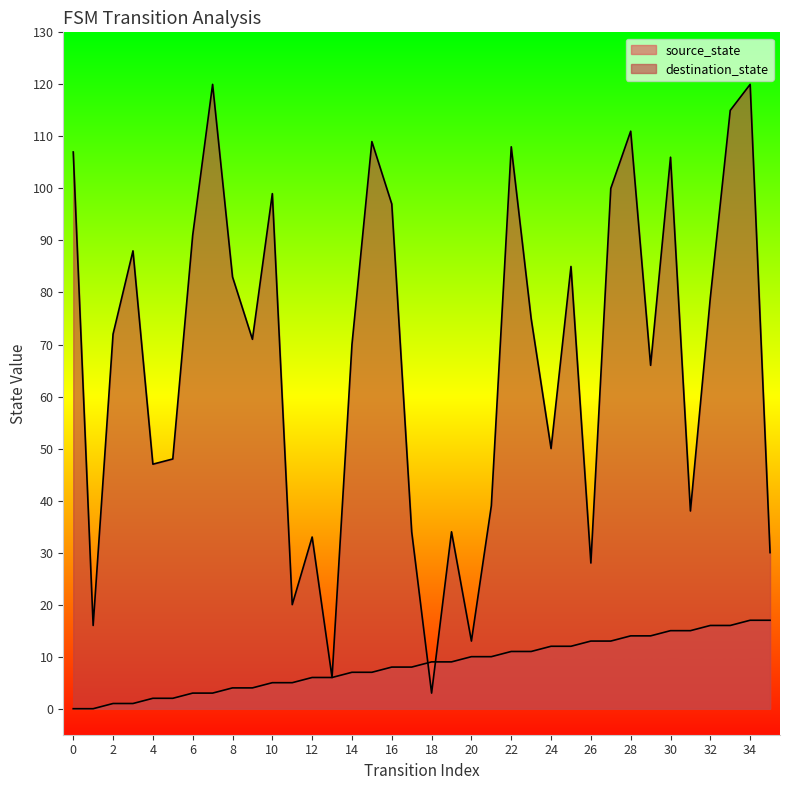

Which category has the highest value across all series?

7